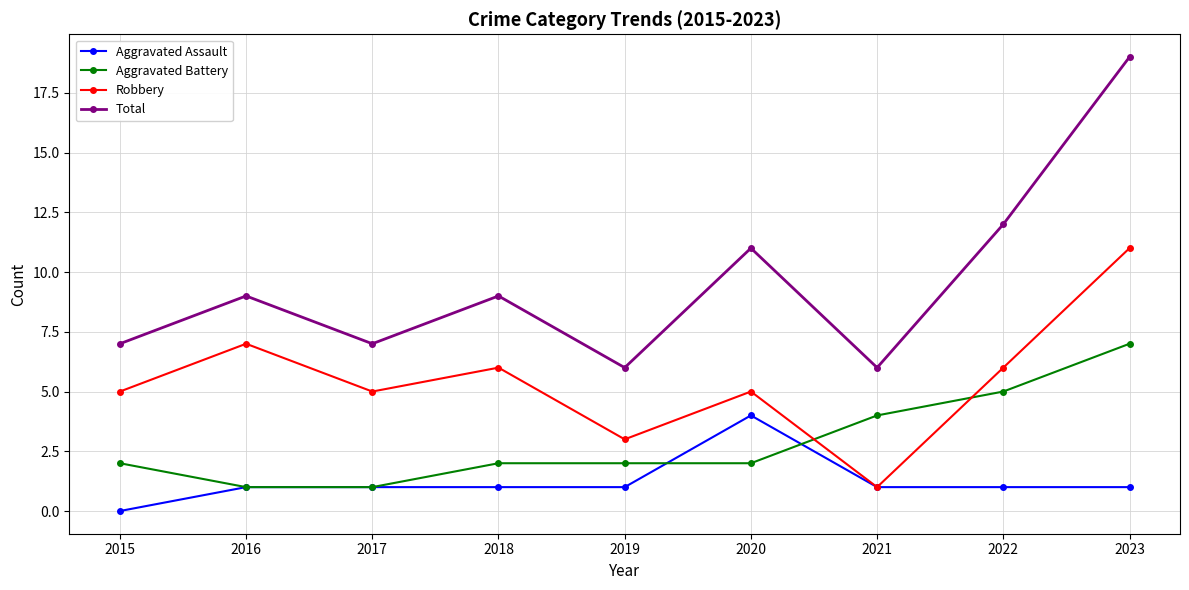

At 2018, list the series in order from smallest to largest.

Aggravated Assault, Aggravated Battery, Robbery, Total